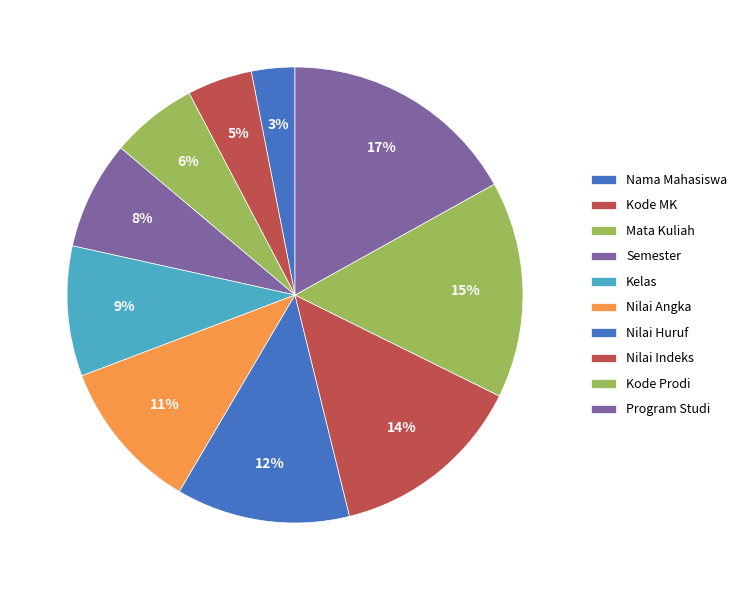

Which slice is the smallest?

Nama Mahasiswa